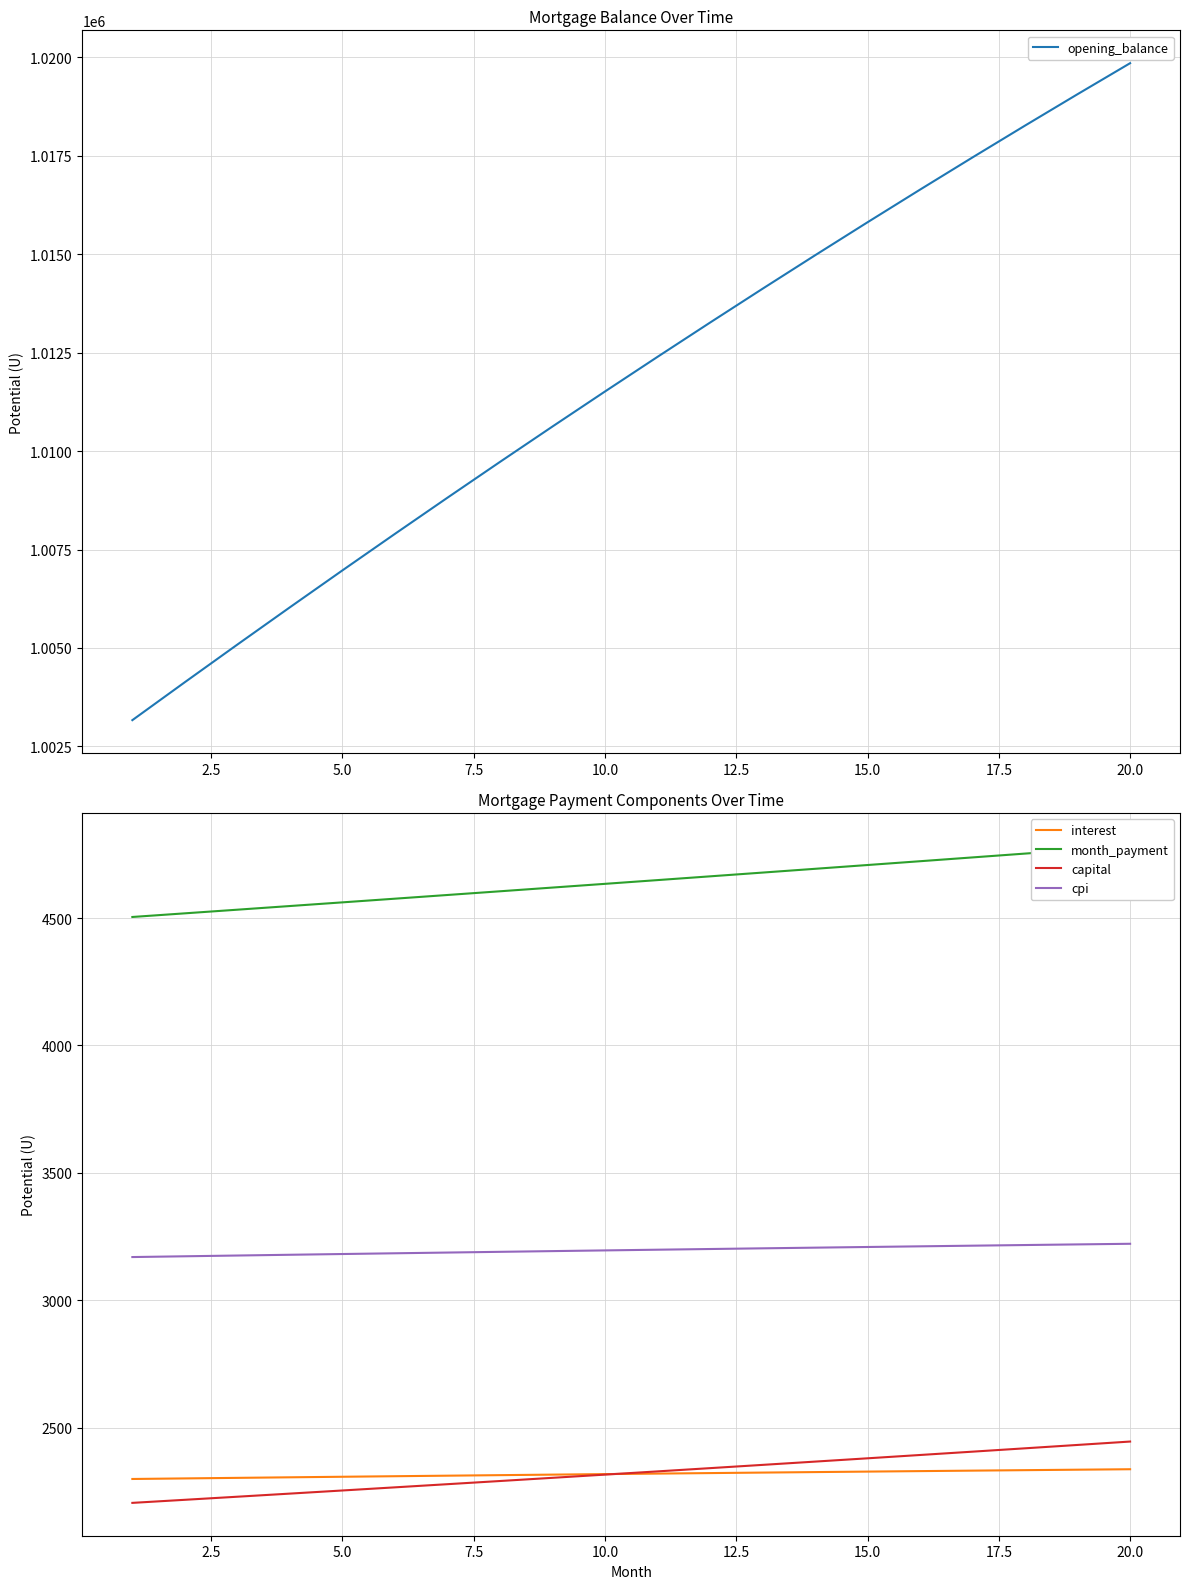

True or false: cpi and capital cross at least once.

False